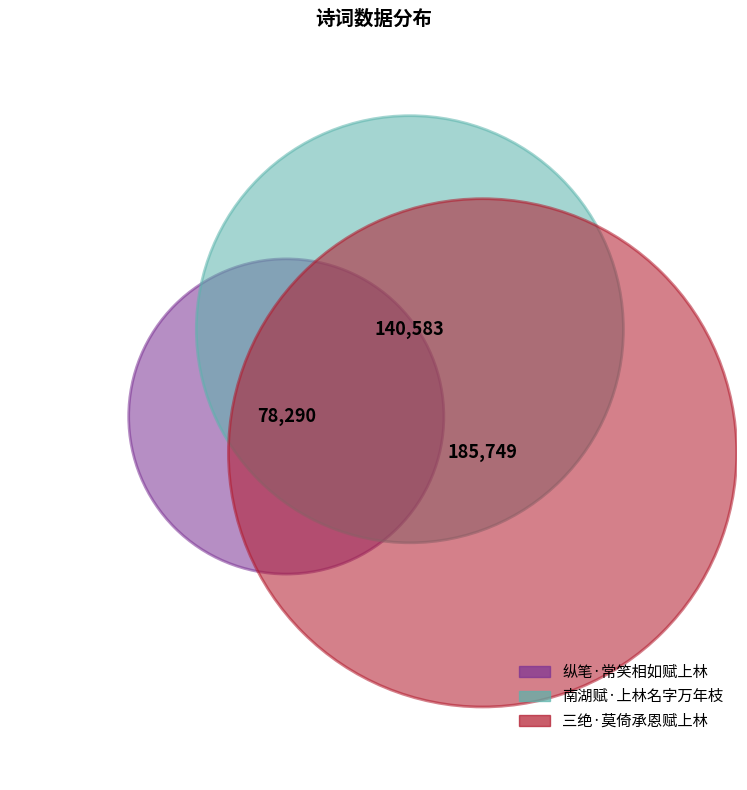

To the nearest percent, what is the difference between the largest and smallest slice percentages?

27%